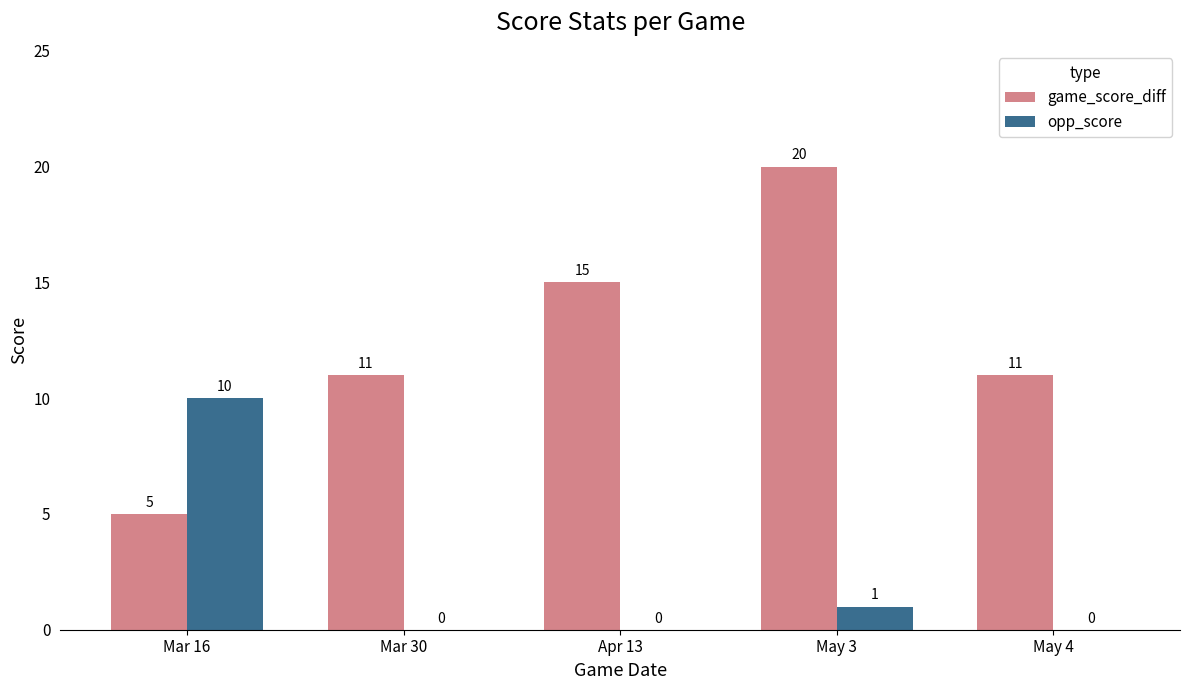

Which series changed the most between Apr 13 and May 4?

game_score_diff